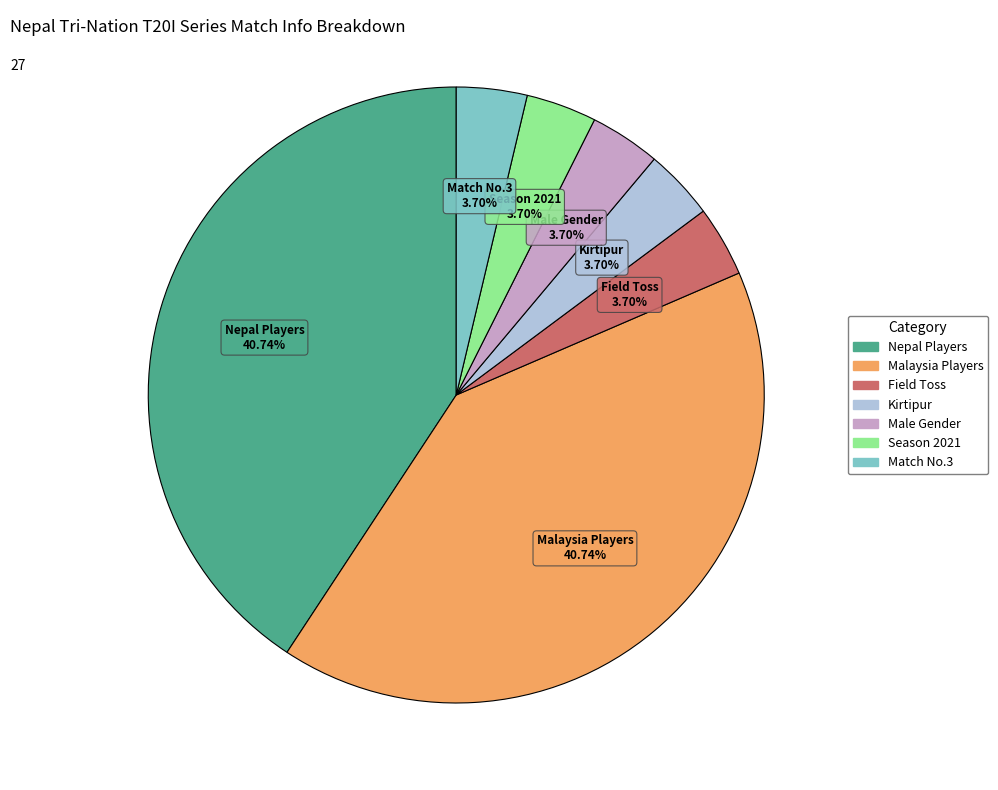

Does any single category account for the majority?

No